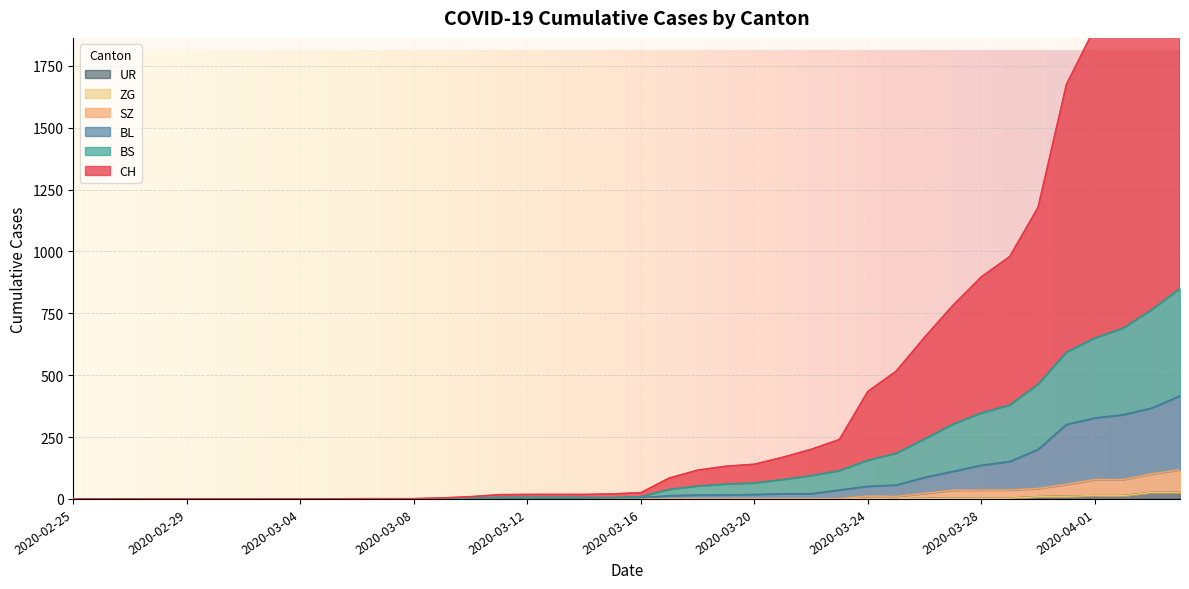

True or false: BS and SZ cross at least once.

False